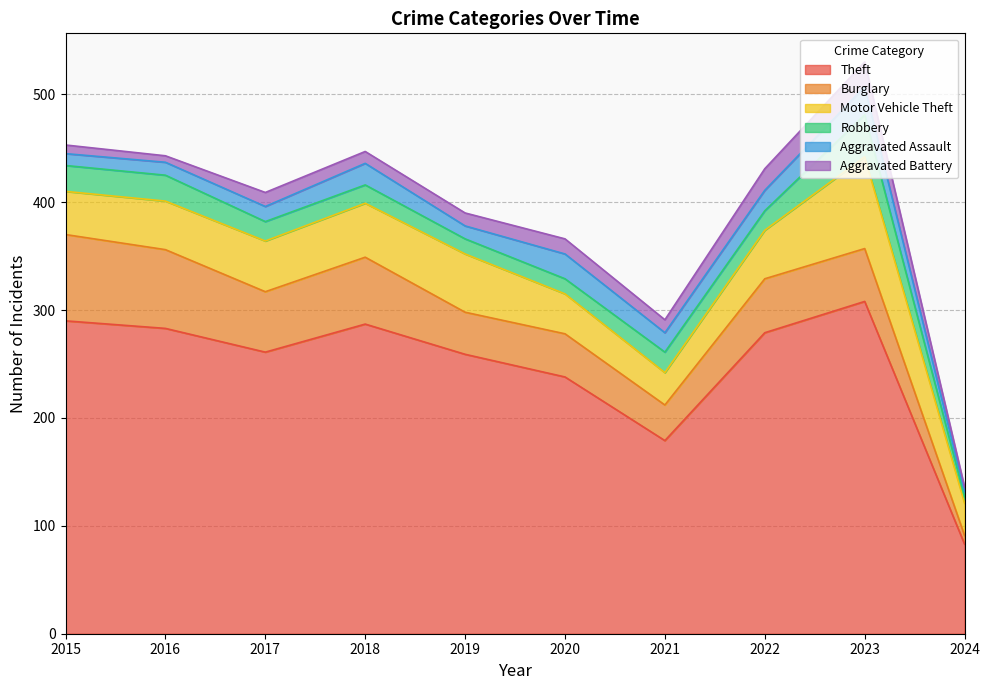

True or false: Aggravated Assault has more than 0 points higher than both neighbors.

True